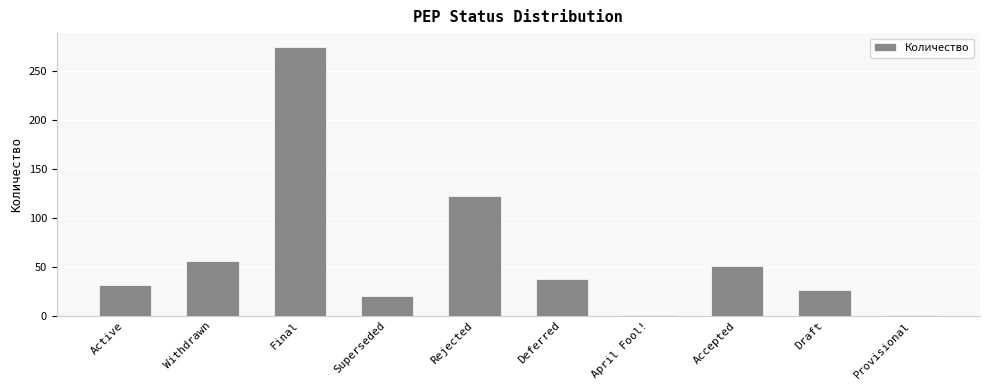

What is the value of the 5th bar from the left?

122